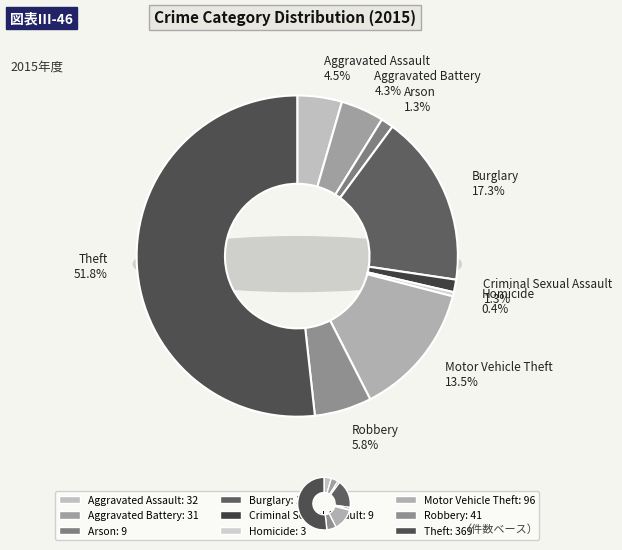

Which slice is the smallest?

Homicide